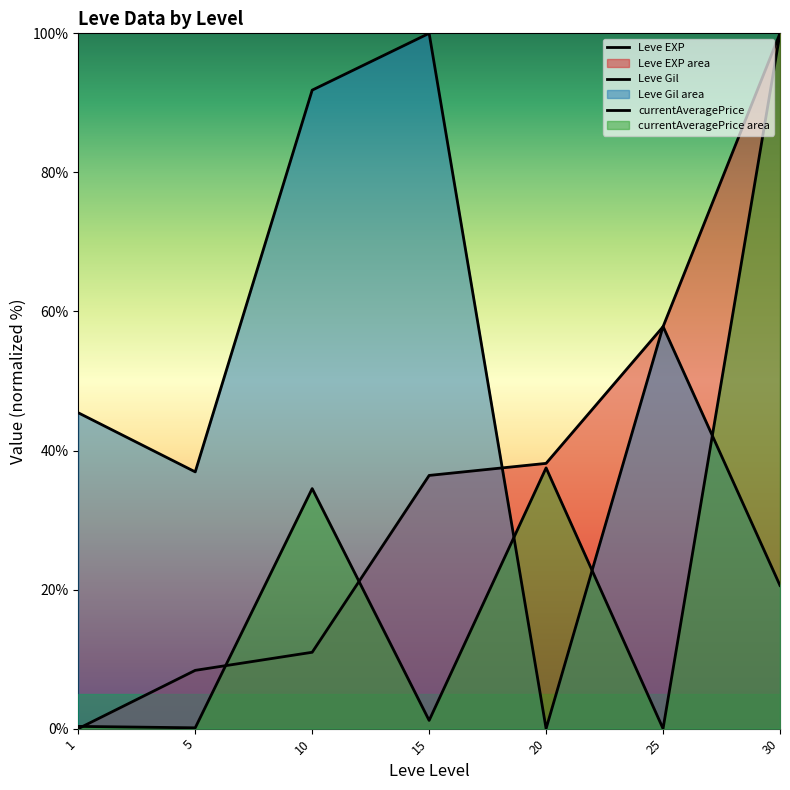

At which category does the chart reach its peak across all series?

30